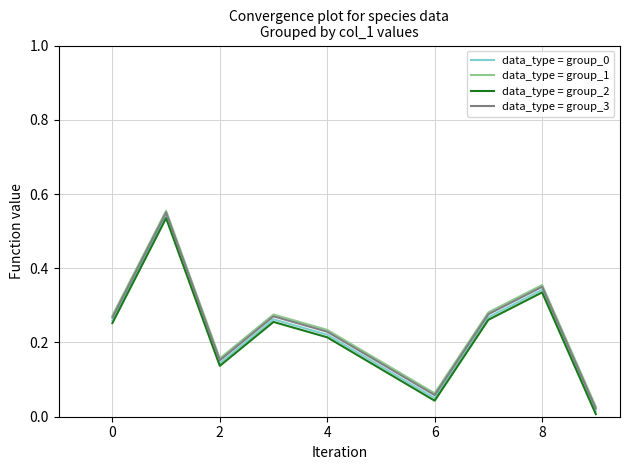

True or false: data_type = group_3 and data_type = group_1 cross at least once.

False